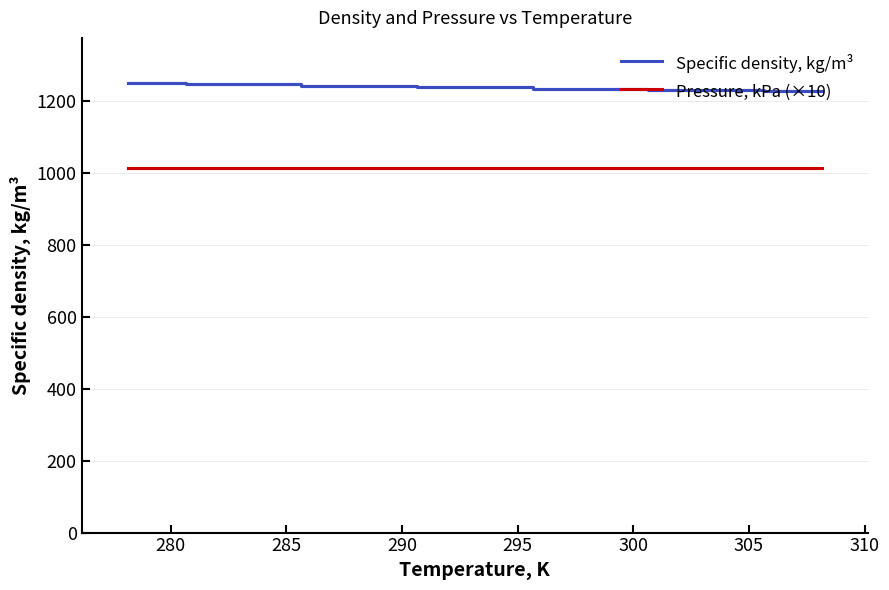

True or false: Pressure, kPa (×10) and Specific density, kg/m³ intersect in this chart.

False